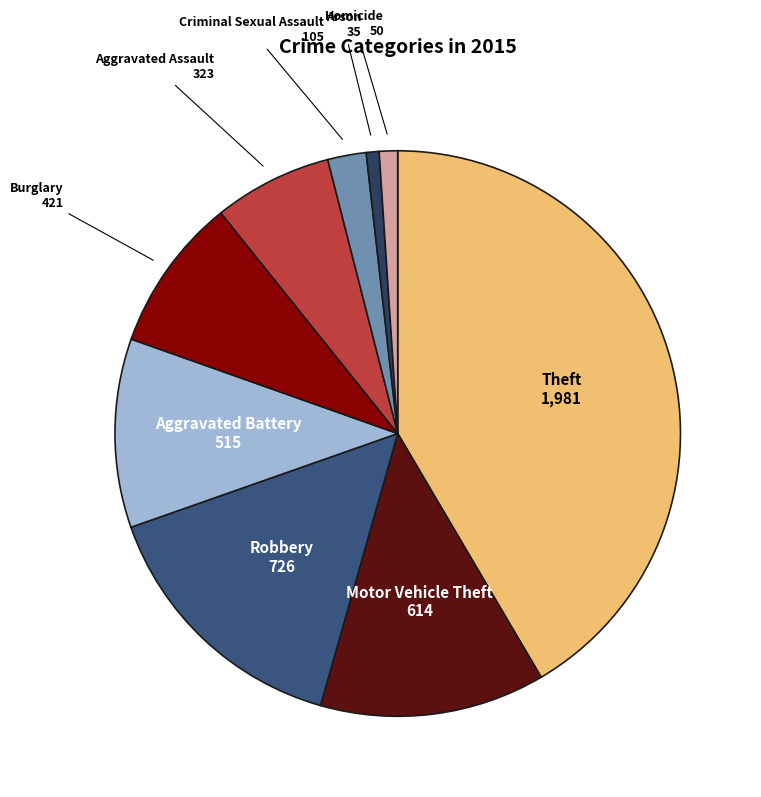

Is there any slice that represents more than half of the pie?

No